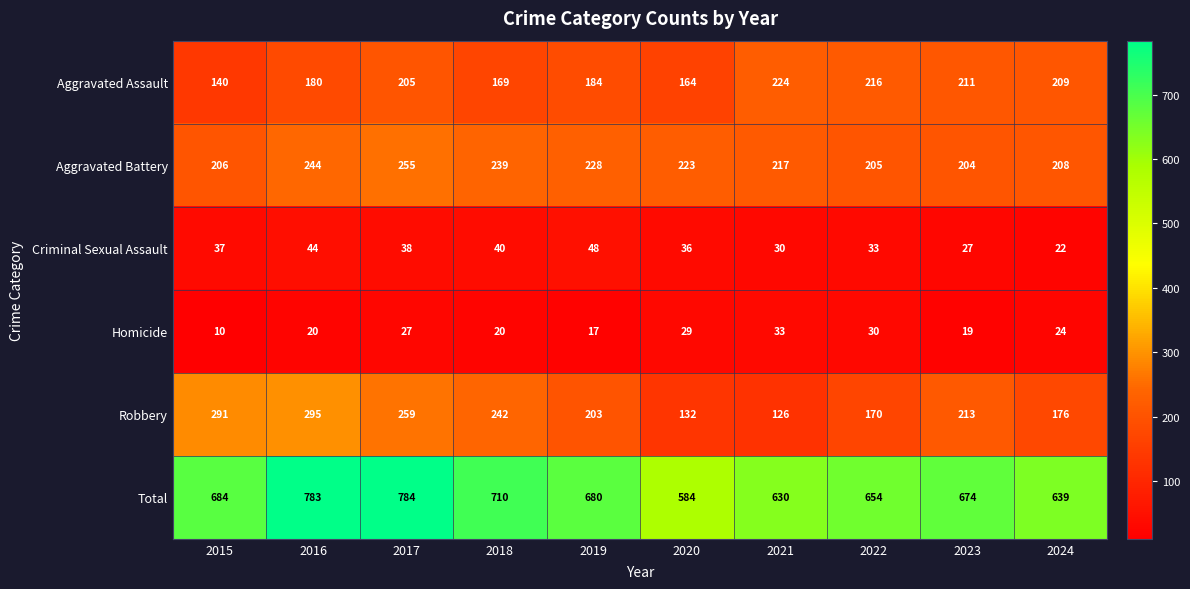

What is the sum of the Aggravated Battery values at 2021 and 2020?

440